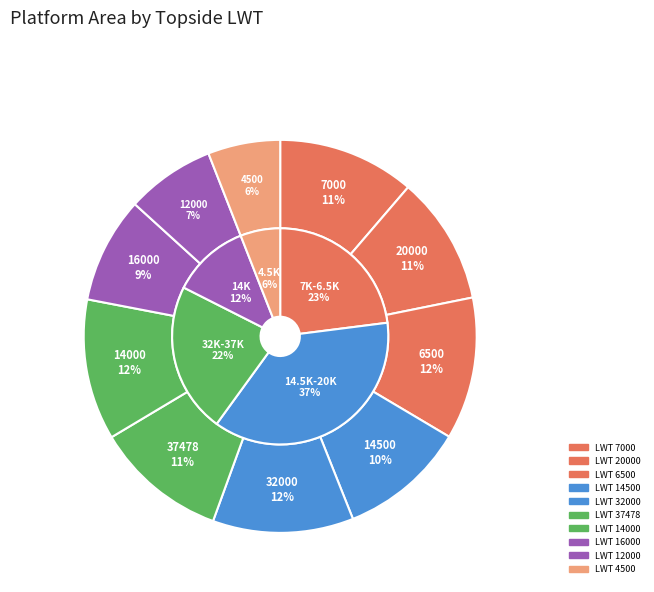

To the nearest percent, what percentage of the pie is 6500?

12%